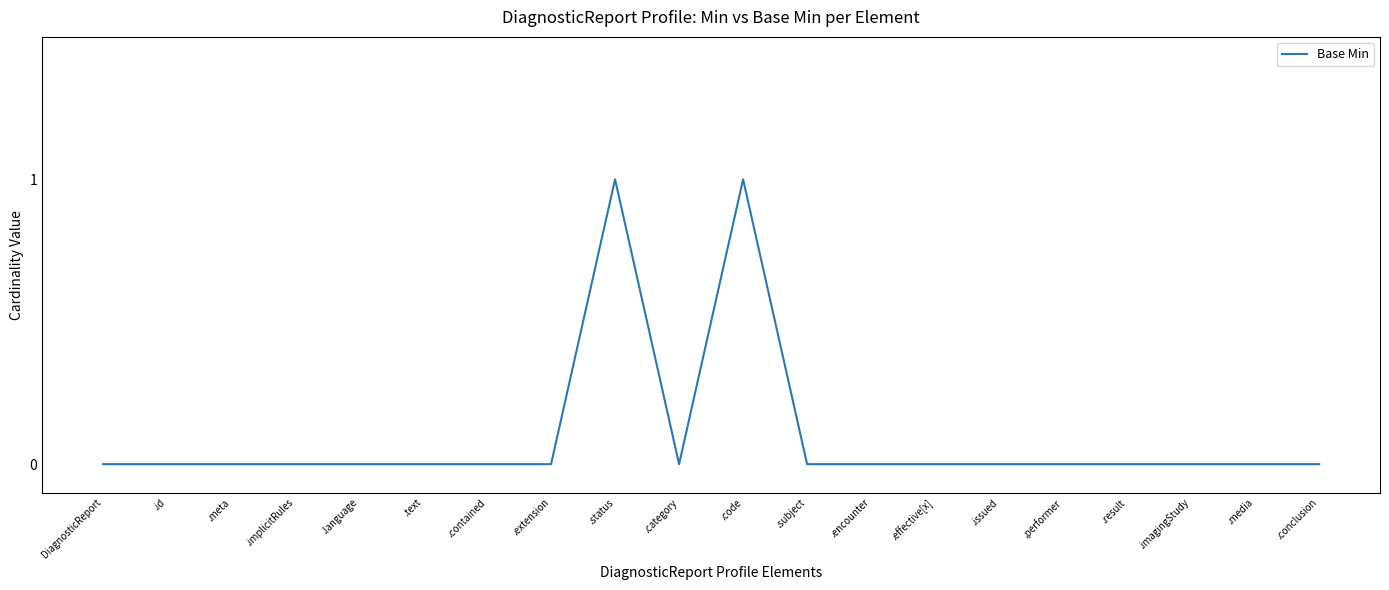

How many lines are shown in the chart?

1